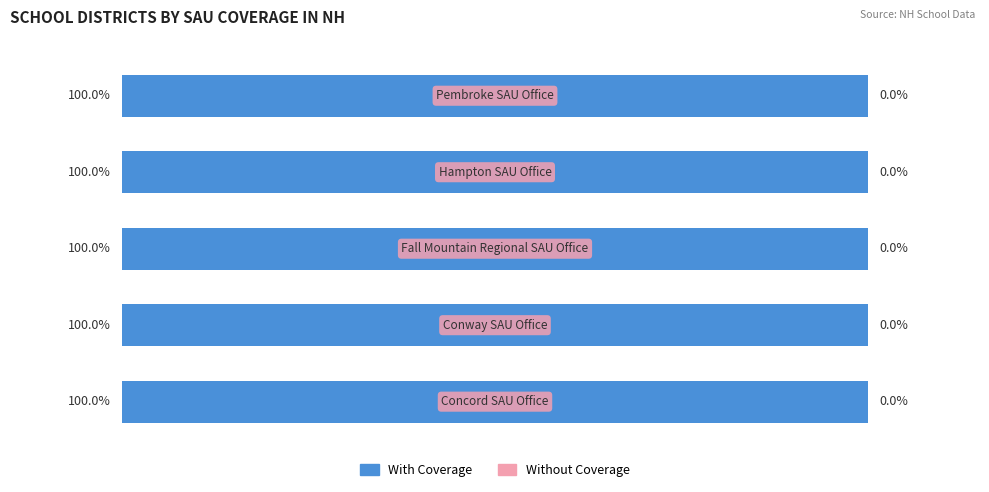

Reading left to right, what are all the values shown in this chart?

With Coverage: 100	100	100	100	100
Without Coverage: 0	0	0	0	0